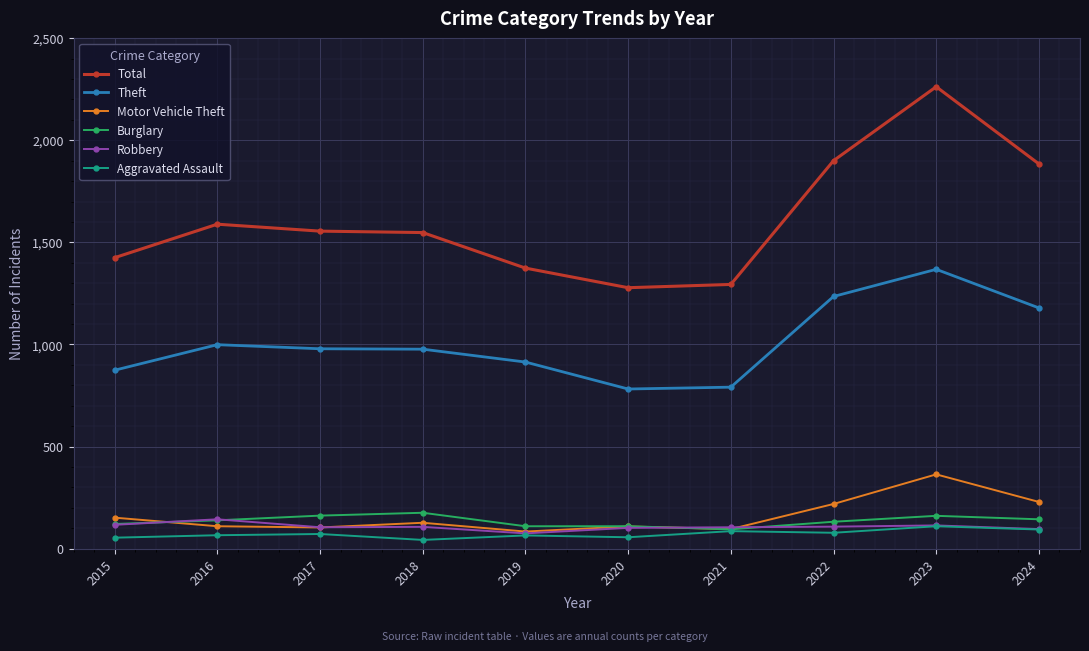

Which category has the highest value in the Total series?

2023